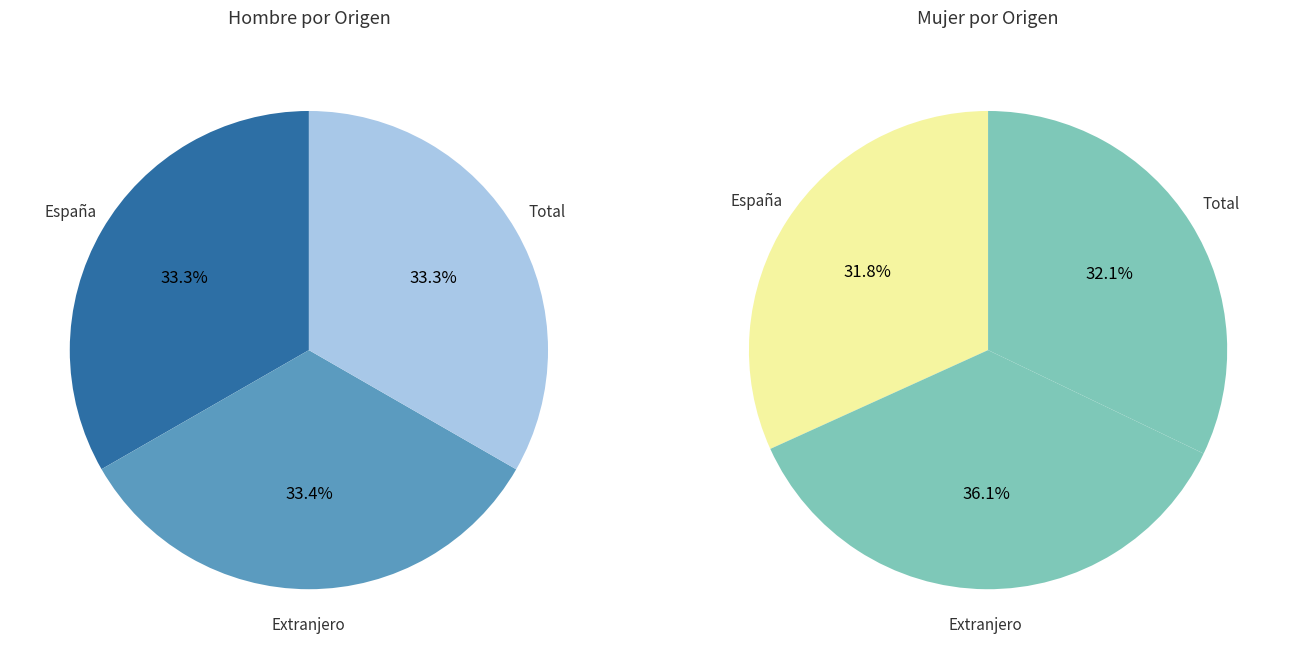

What portion of the pie excludes Extranjero?

66.6%